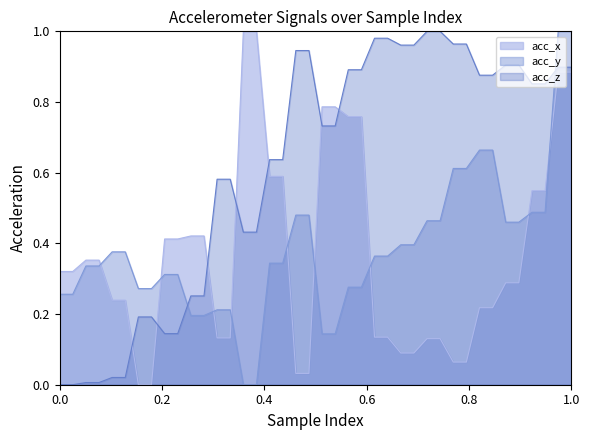

List the series in order of their peak value, highest first.

acc_x, acc_y, acc_z